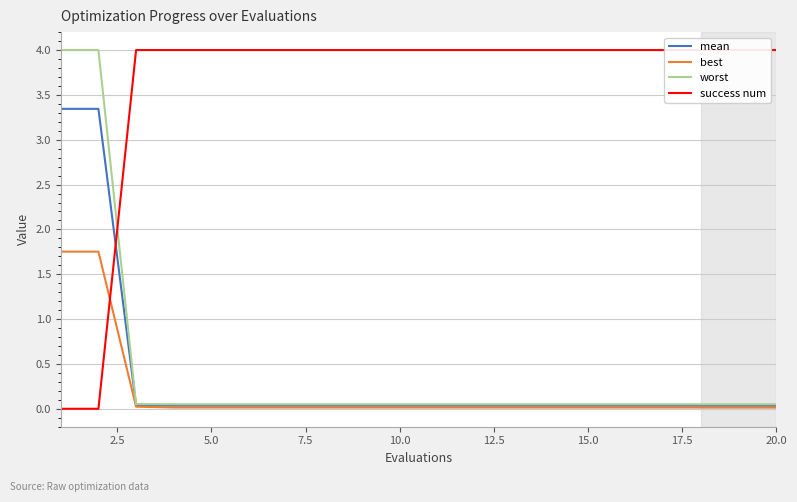

The best series shows 0.0 at 15.0. True or false?

True